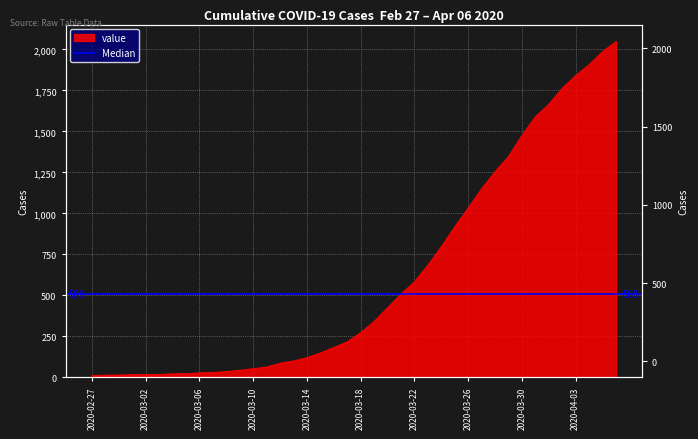

Is it true that the value at 2020-03-06 is 49?

False